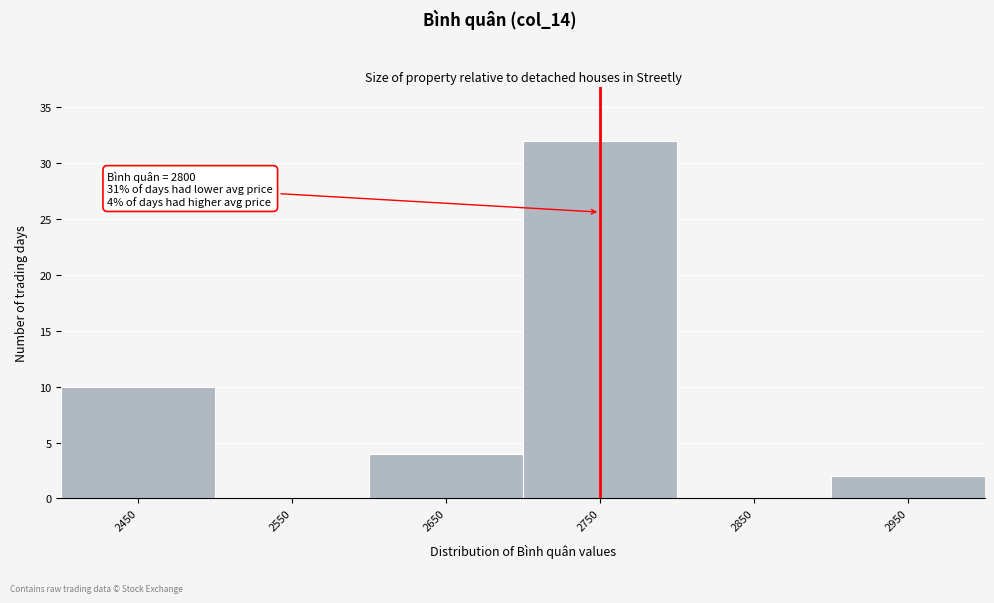

Reading left to right, extract all data points from this chart.

2450=10	2550=0	2650=4	2750=32	2850=0	2950=2